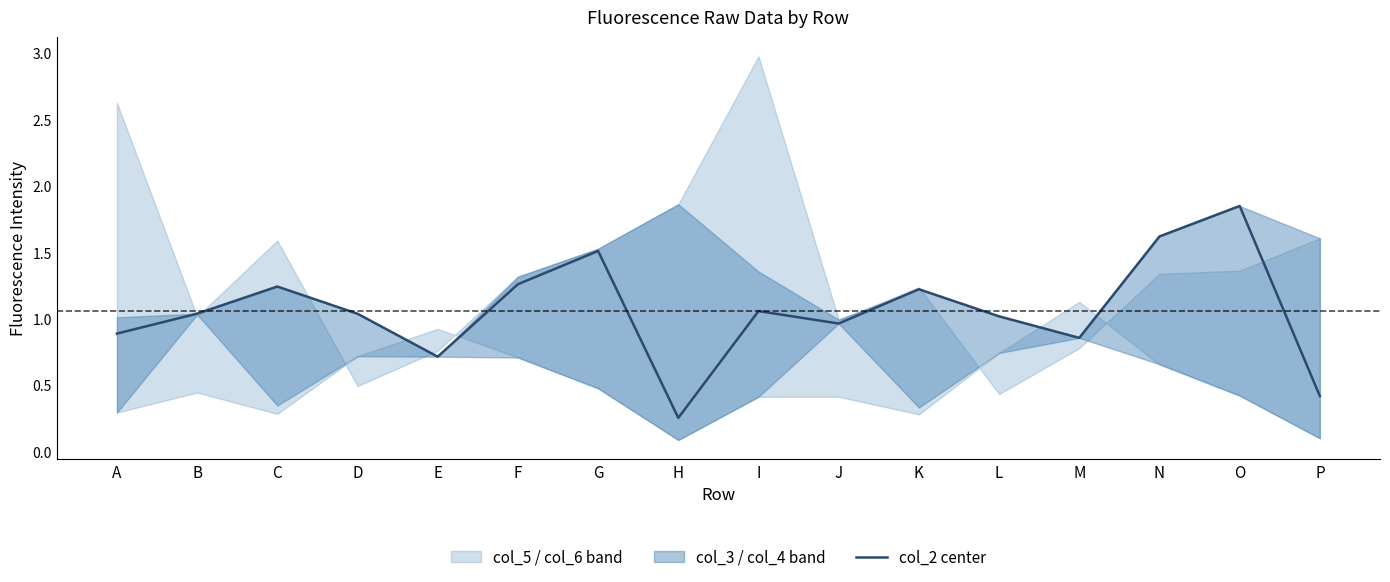

Reading left to right, list all the values displayed in this chart.

0.9	1.0	1.2	1.0	0.7	1.3	1.5	0.3	1.1	1.0	1.2	1.0	0.9	1.6	1.8	0.4